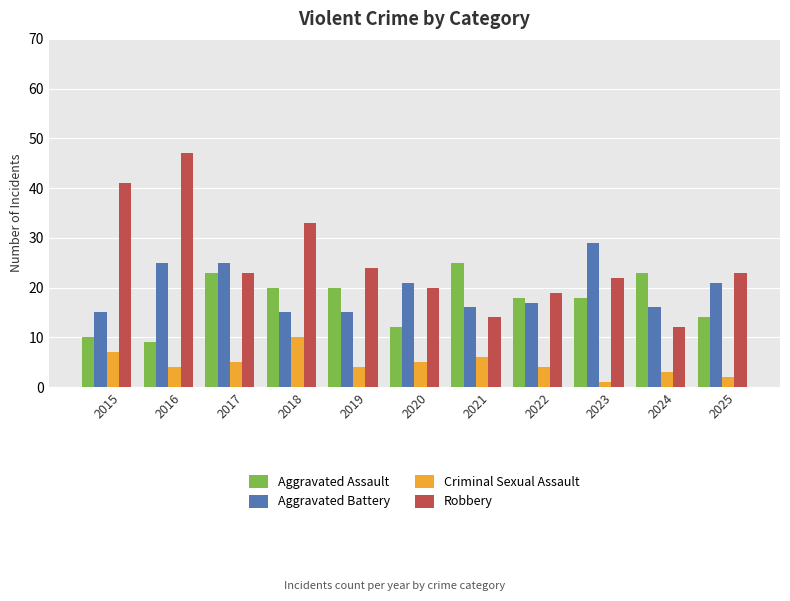

Does the chart contain any negative values?

No